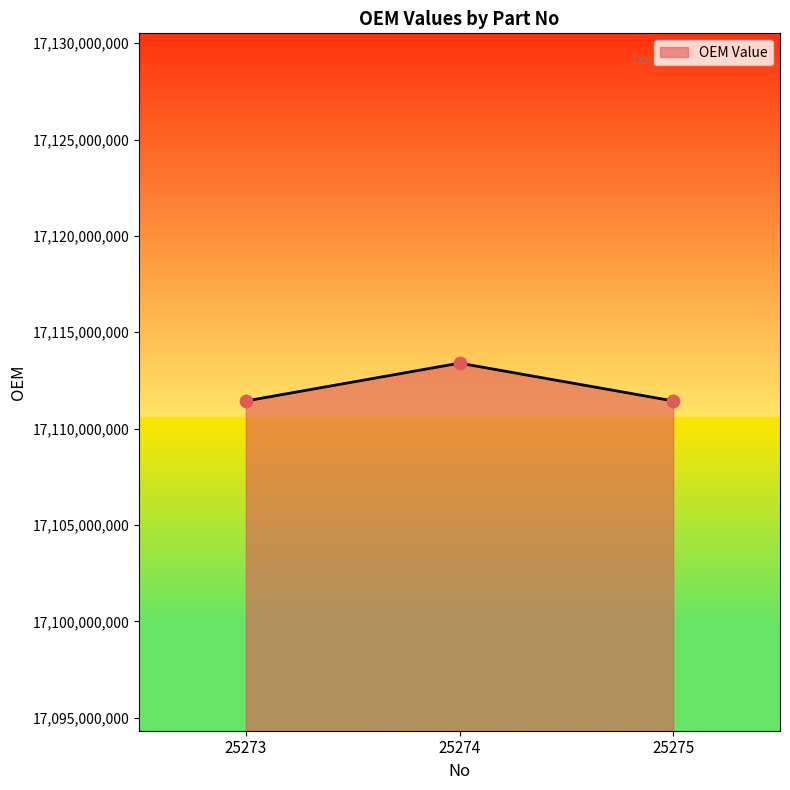

What is the ratio of the value at 25273 to the value at 25275?

1.0